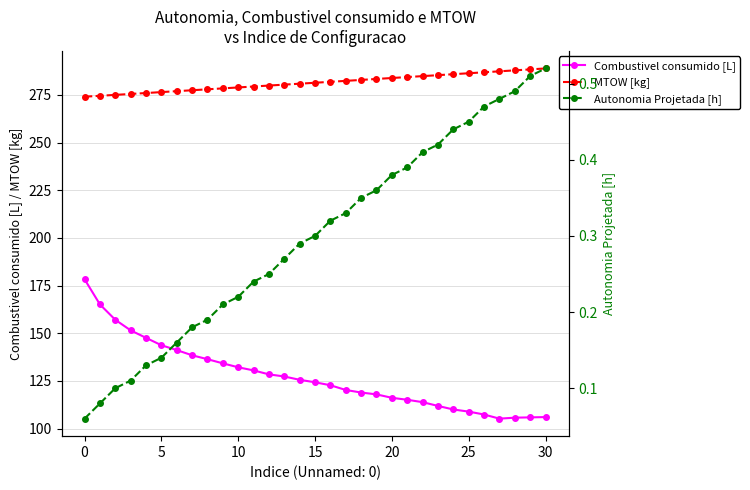

What is the label of the 13th point from the right?

18